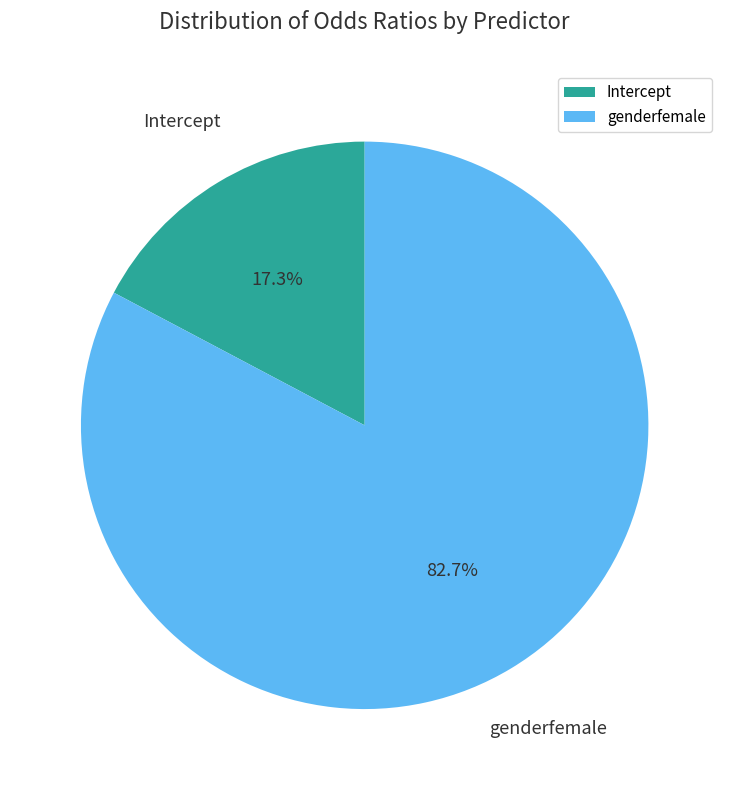

Between genderfemale and Intercept, which is larger?

genderfemale